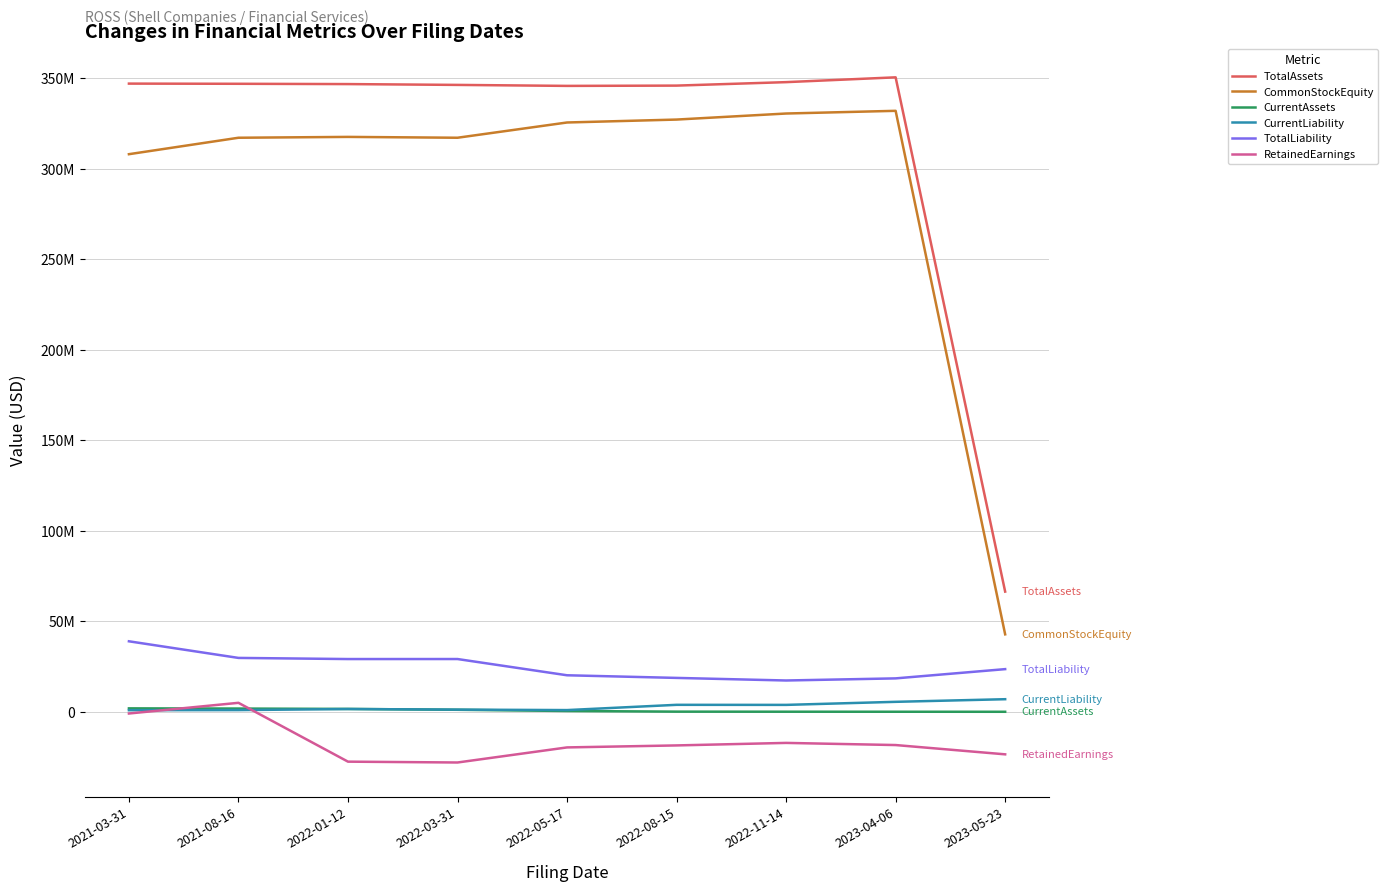

Does the chart have visible grid lines?

Yes